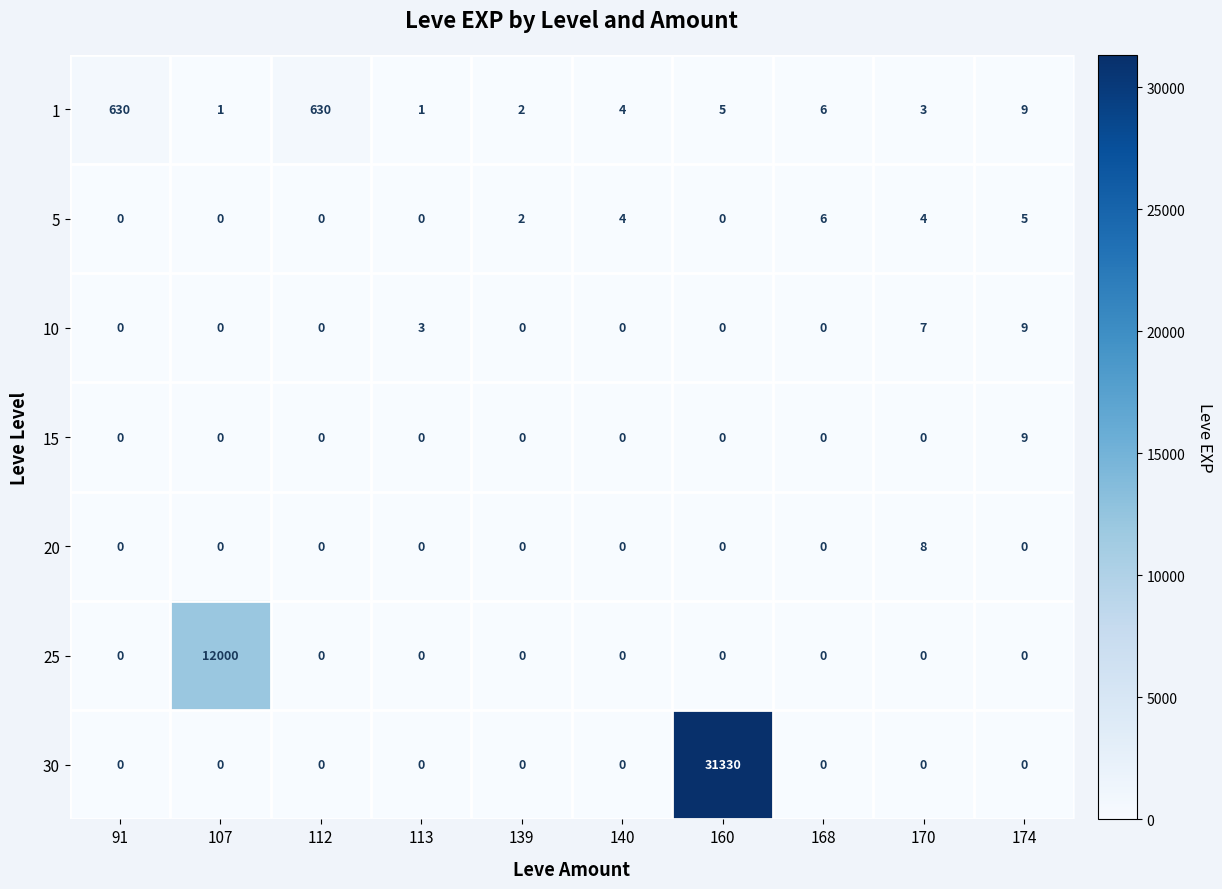

What is the average value of the 30 series?

3133